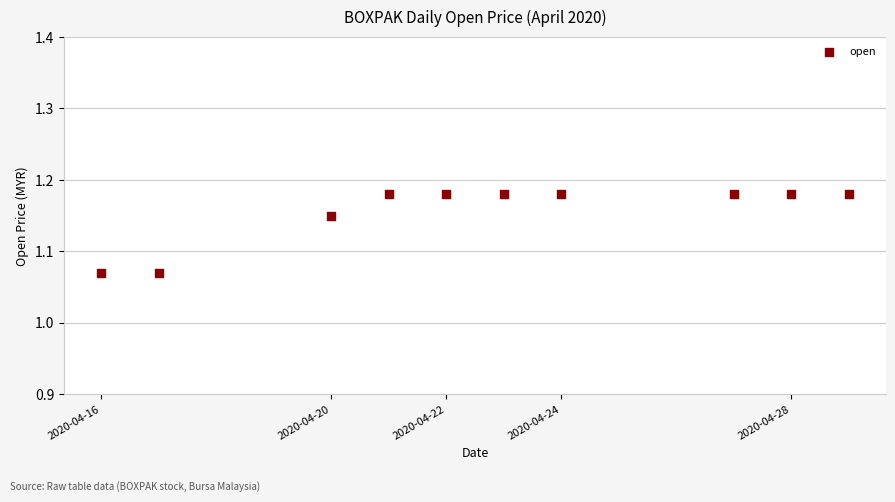

What is the average X value?

1587574080.0